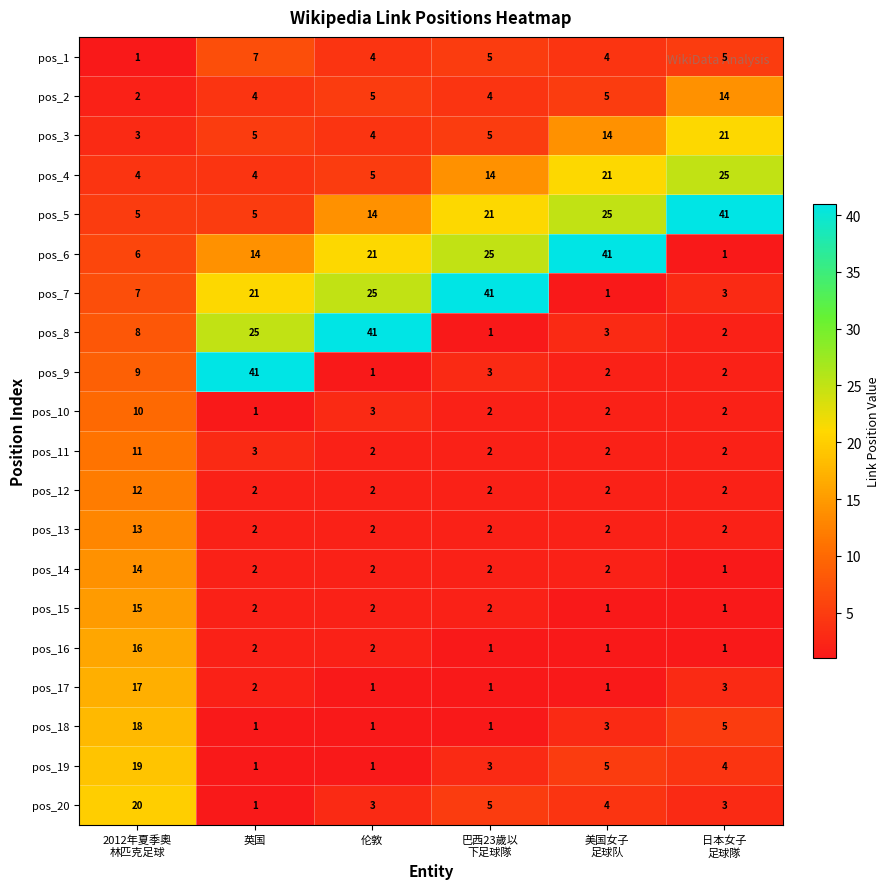

Is it true that pos_9 equals 2 at 伦敦?

False